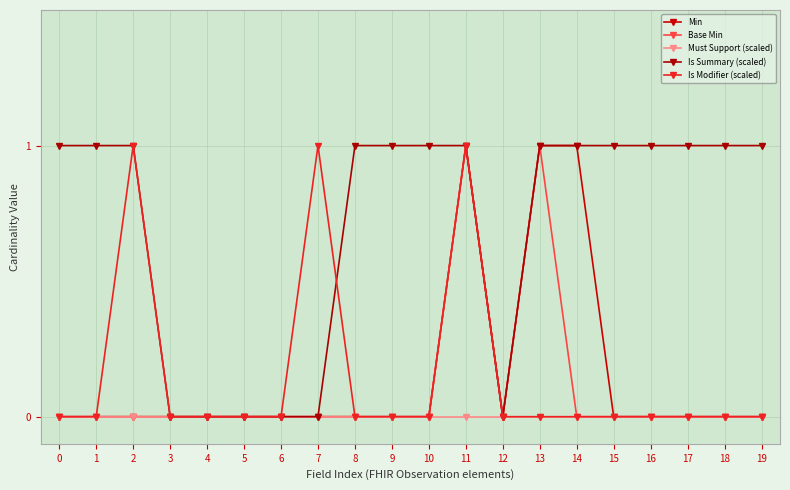

What is the sum of the Min values at 2 and 13?

1